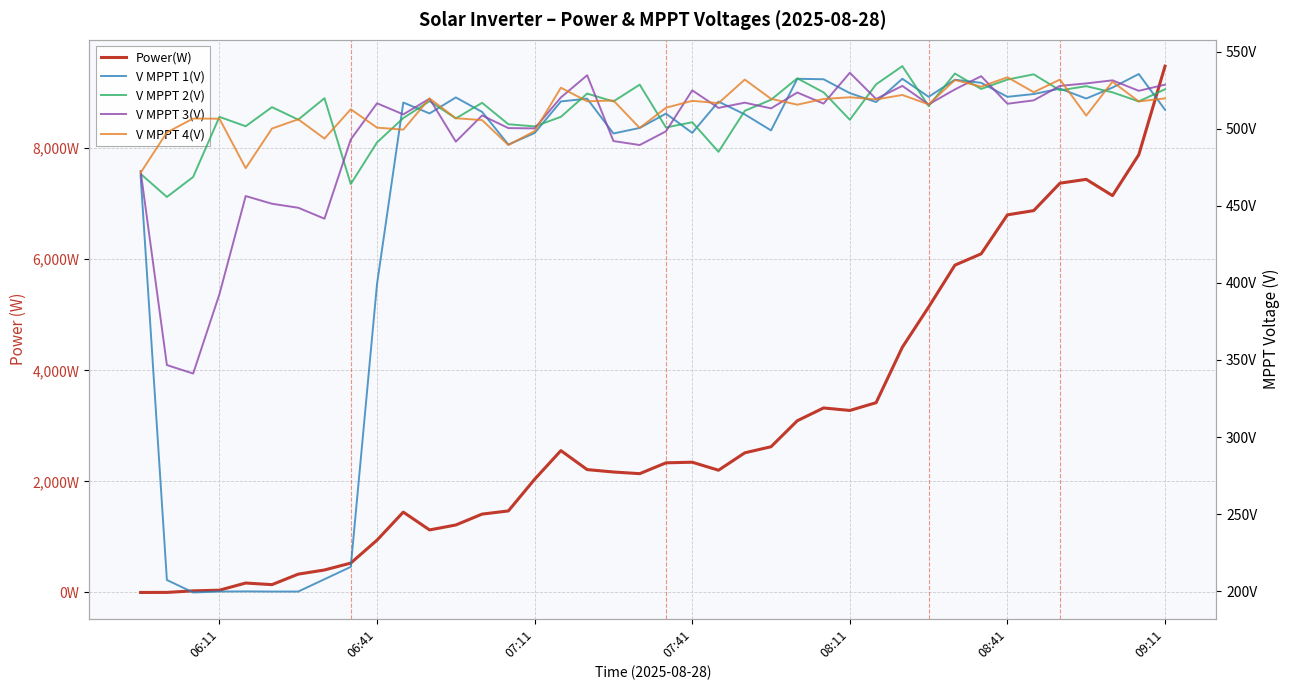

Is the value of V MPPT 3(V) at 19 greater than the value of V MPPT 2(V) at 08:41?

No